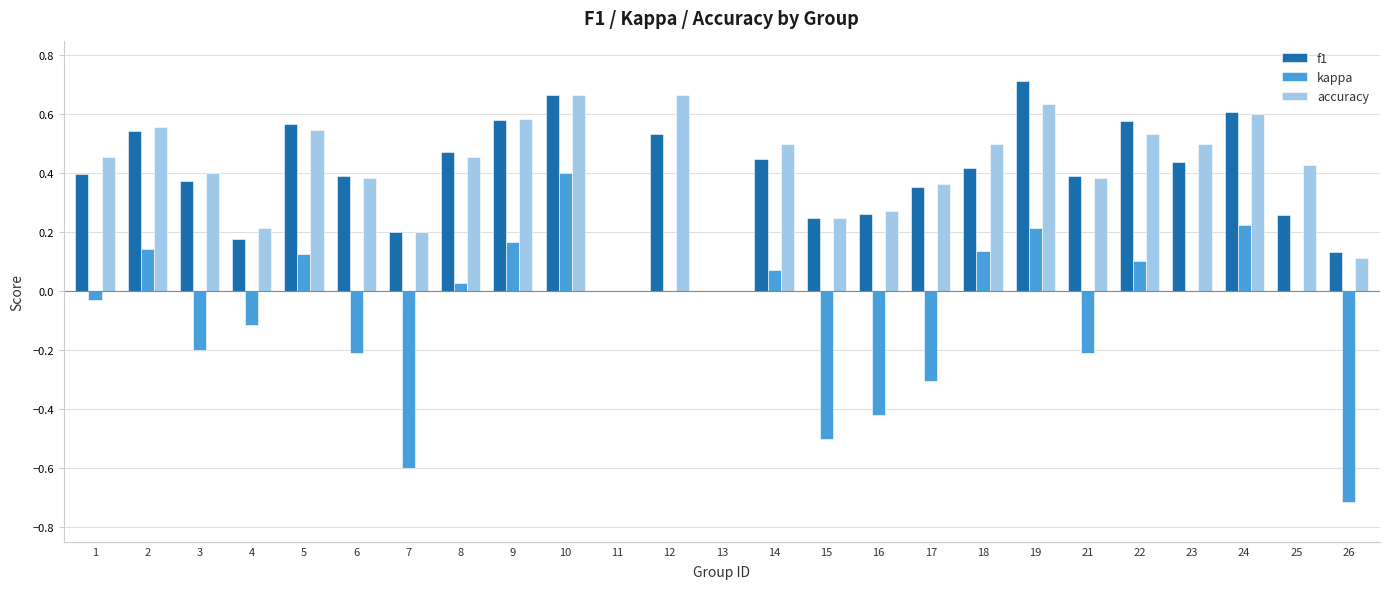

What are all the series names shown in the legend?

f1, kappa, accuracy